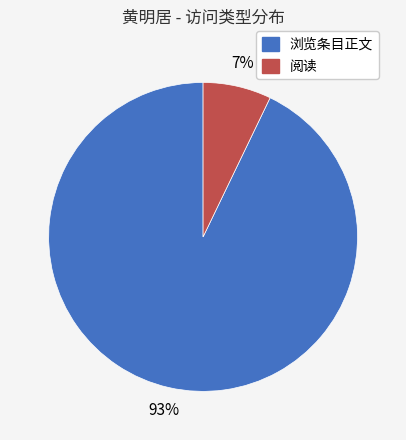

To the nearest percent, what is the combined percentage of 浏览条目正文 and 阅读?

100%